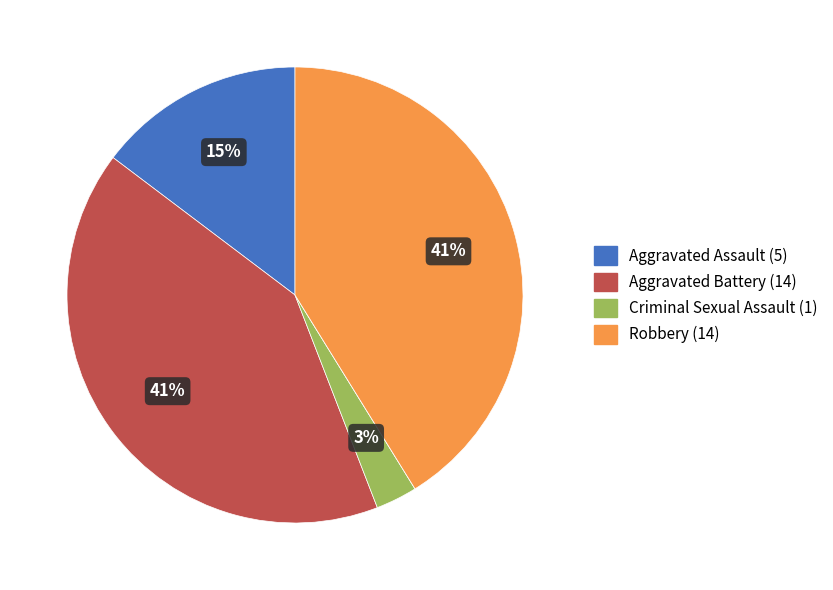

To the nearest percent, what is the difference between the largest and smallest slice percentages?

41%